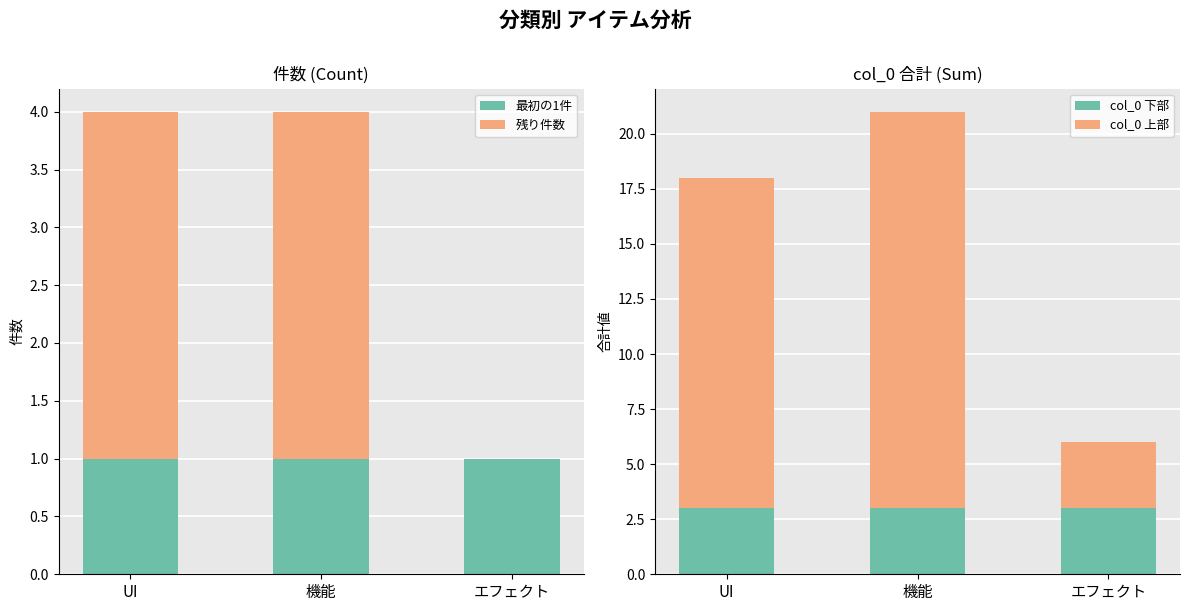

What is the difference between the highest and lowest values at 機能?

17